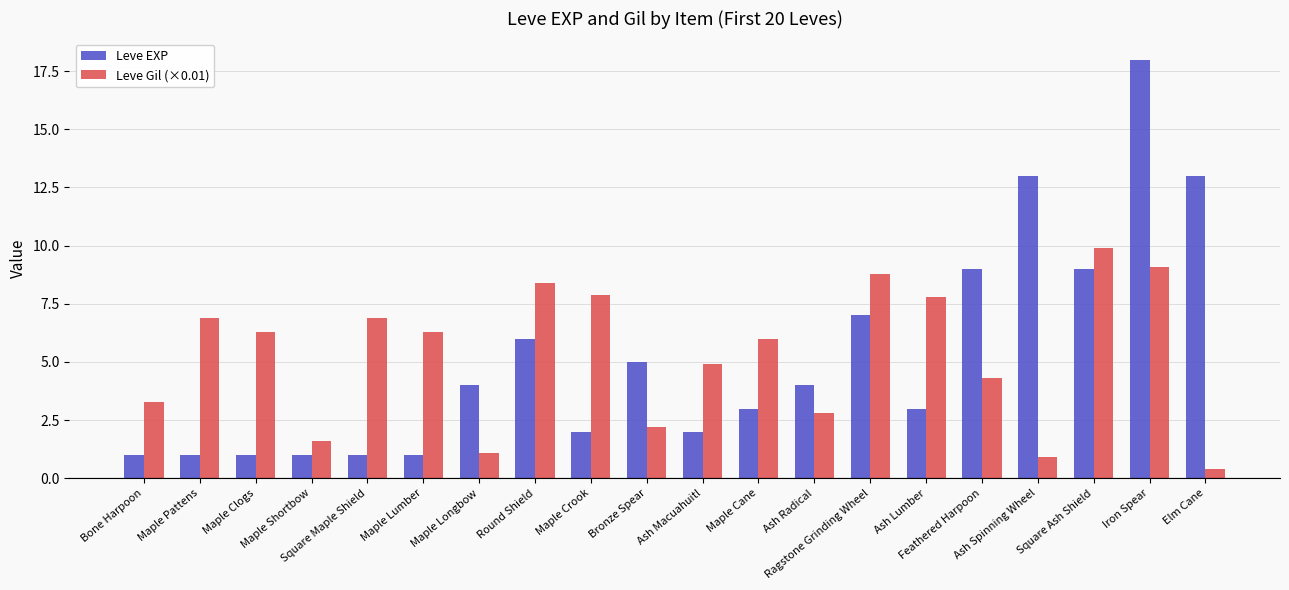

Rank the series by their maximum value, from highest to lowest.

Leve EXP, Leve Gil (×0.01)